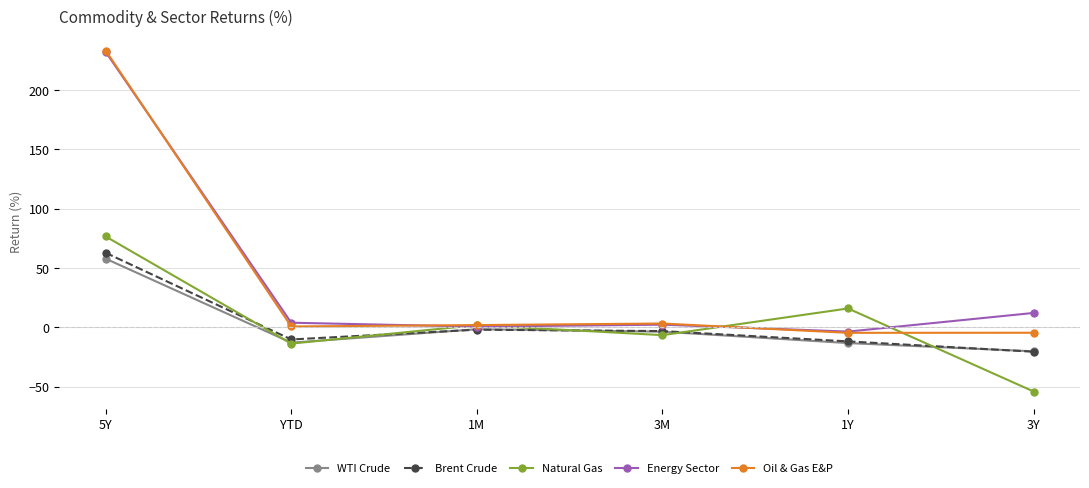

Which series changed the most between 5Y and 1Y?

Oil & Gas E&P